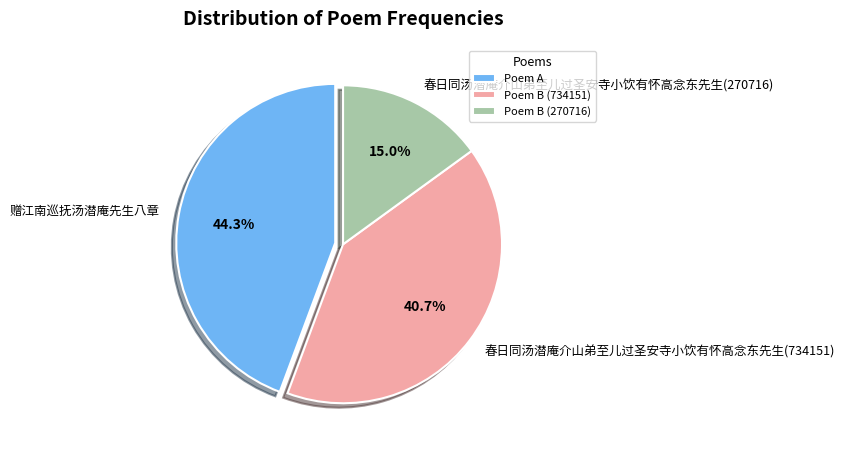

Rank the categories by value from lowest to highest.

Poem B (270716), Poem B (734151), Poem A